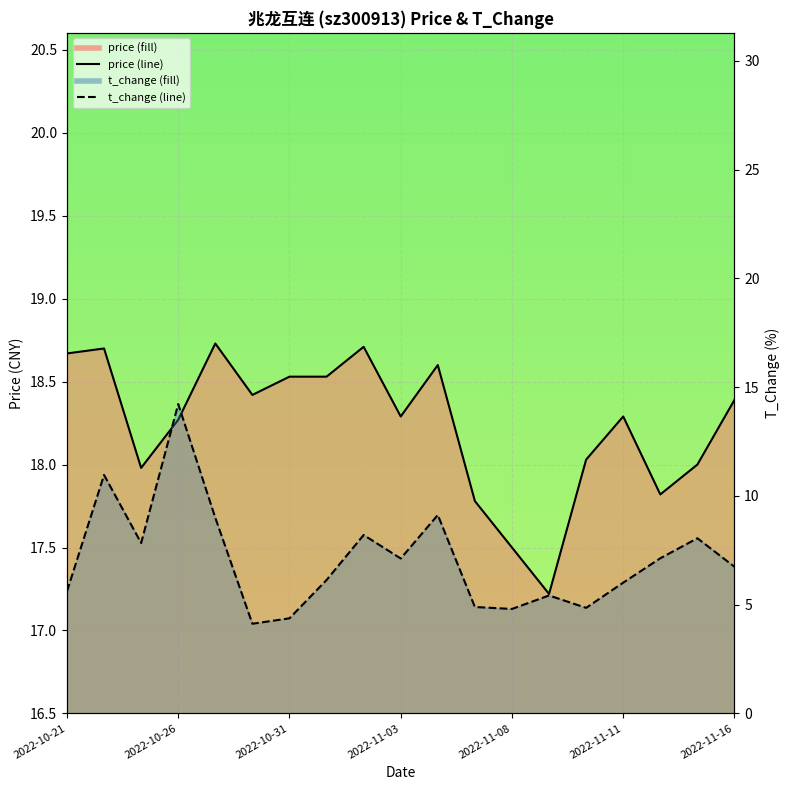

The price series shows 6.4 at 2022-10-31. True or false?

False